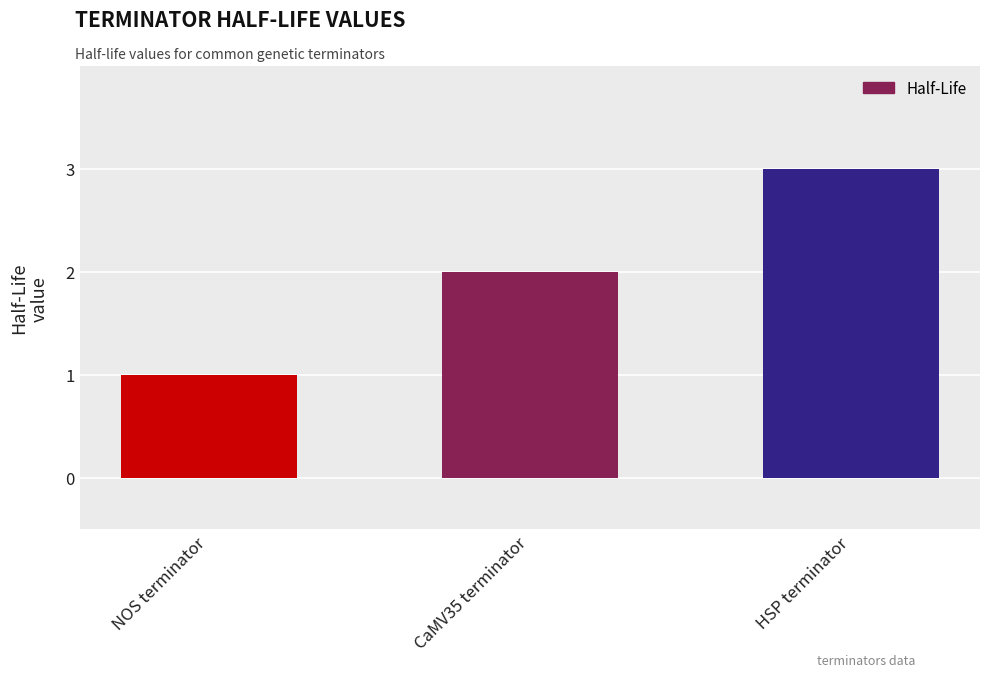

How many values are below 2?

1